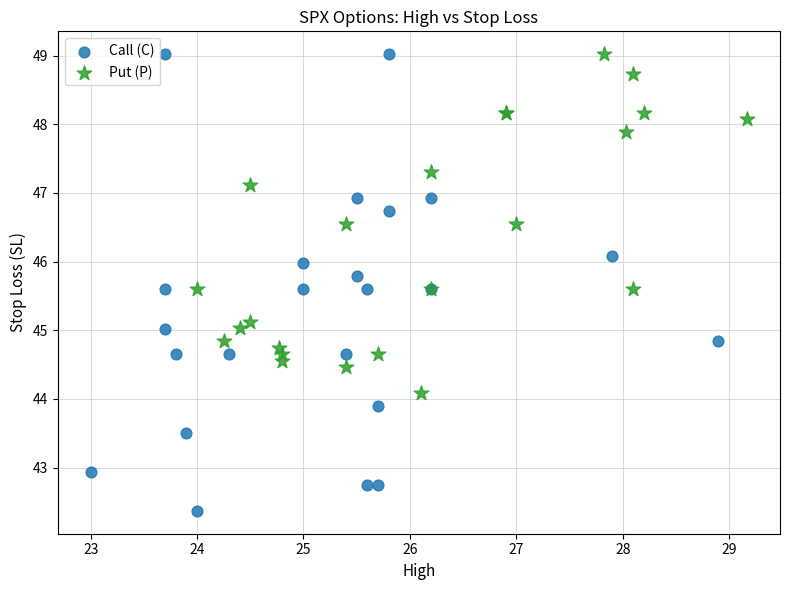

Which series has the widest spread of Y values?

Call (C)